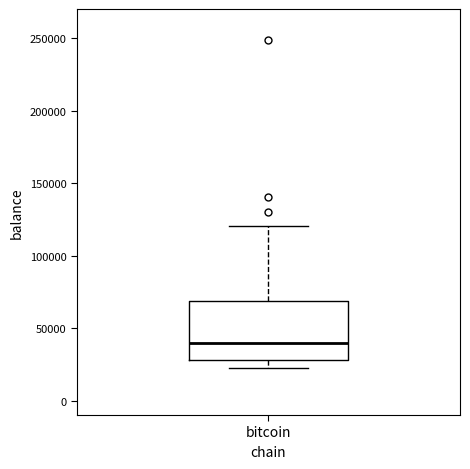

Where is the upper edge of the box for bitcoin on the y-axis? The values are not printed on the chart, so give them approximately, as read against the axis.

70000